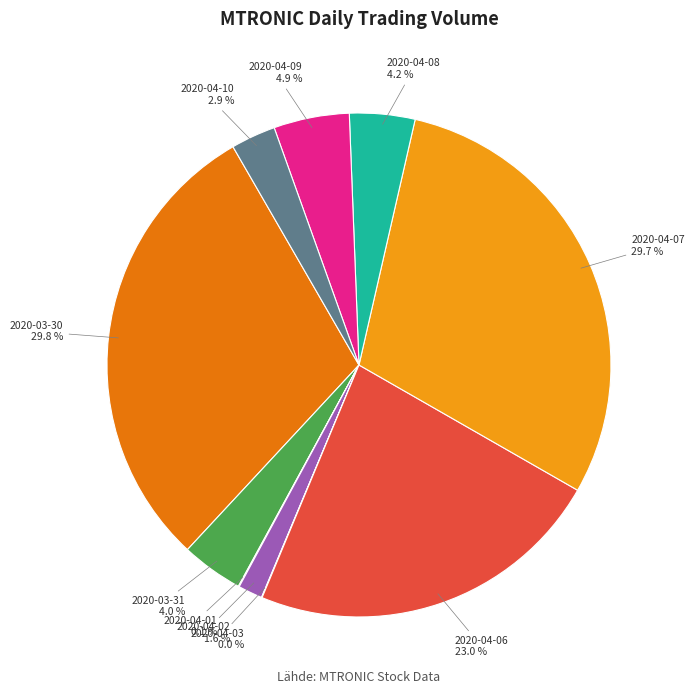

Which has a higher value, 2020-04-02 or 2020-04-10?

2020-04-10